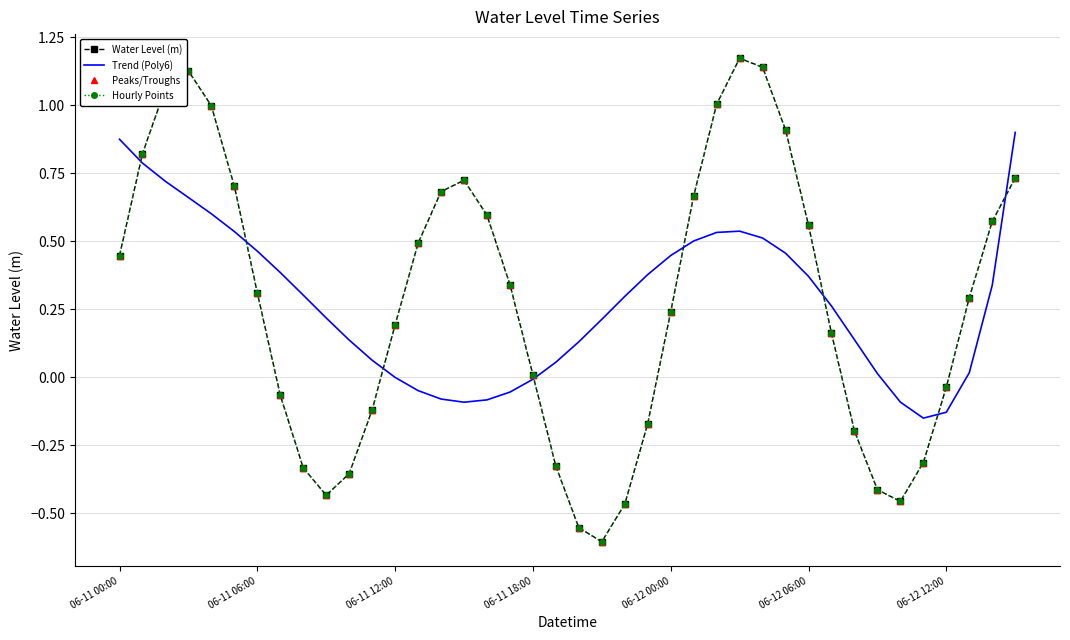

Between which two adjacent categories do Peaks/Troughs and Trend (Poly6) first intersect?

06-11 00:00 and 06-11 06:00